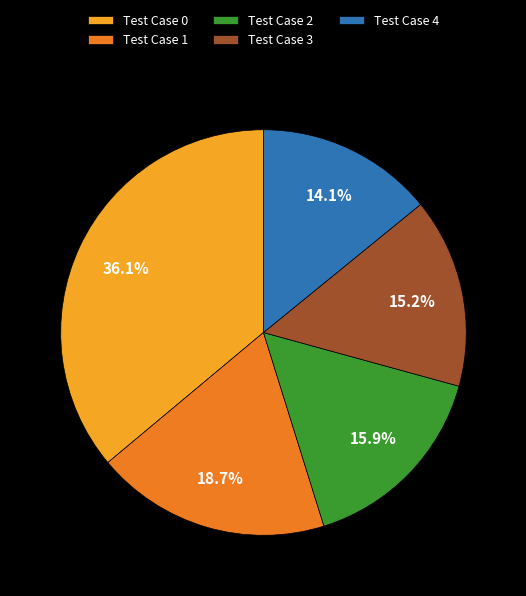

Which category has the smallest portion of the pie?

Test Case 4